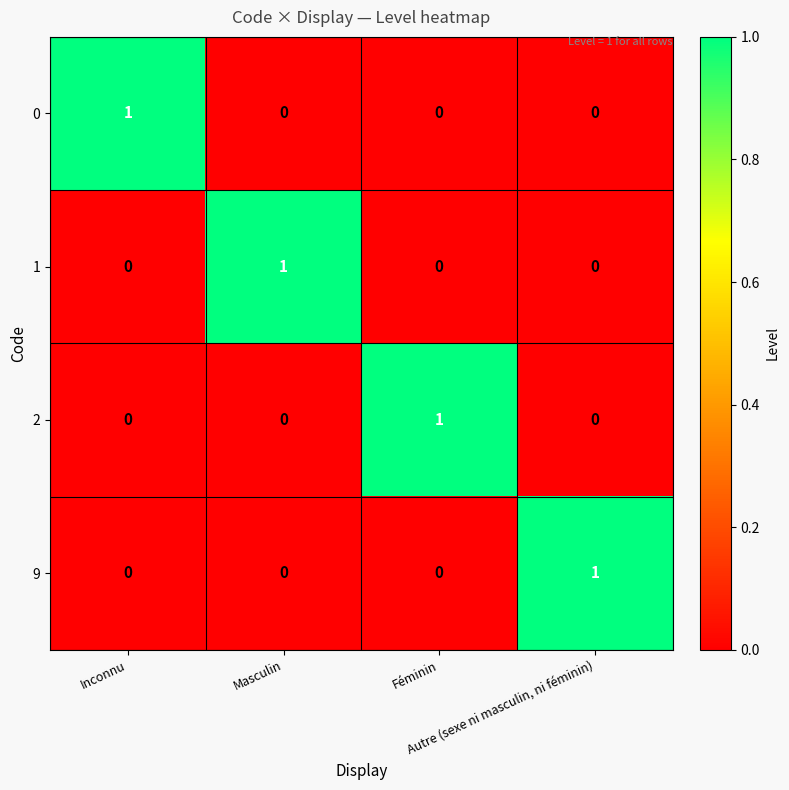

What is the total value across all series at Masculin?

1